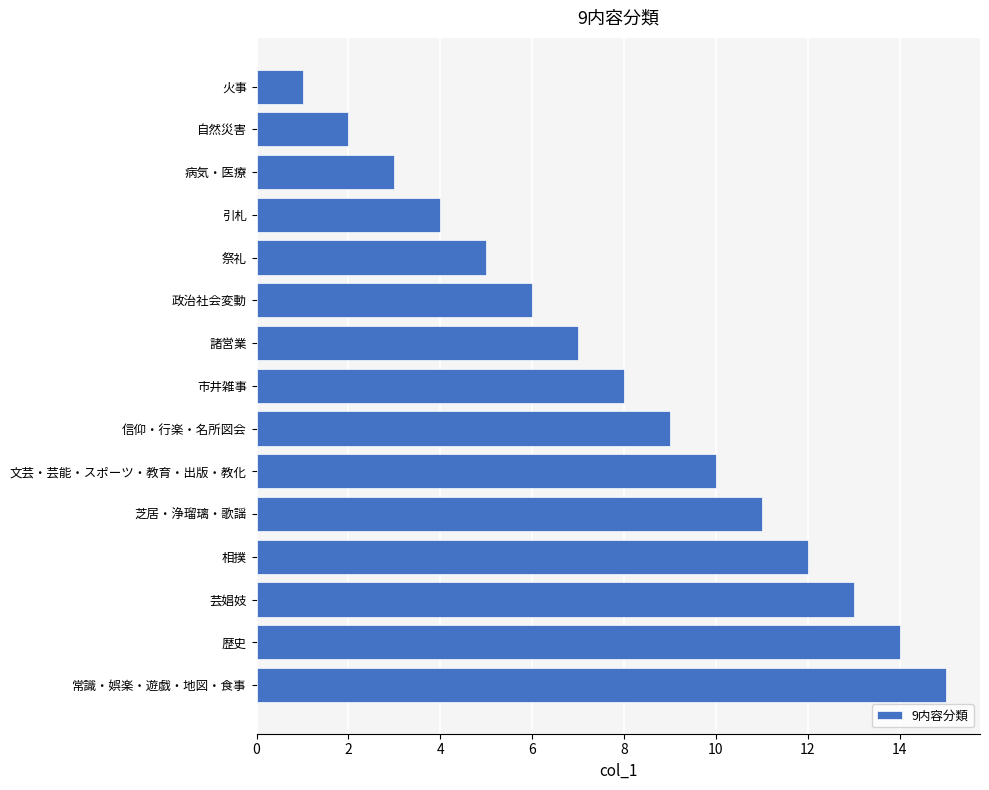

Approximately how many times larger is the value at 信仰・行楽・名所図会 compared to 諸営業?

1.3